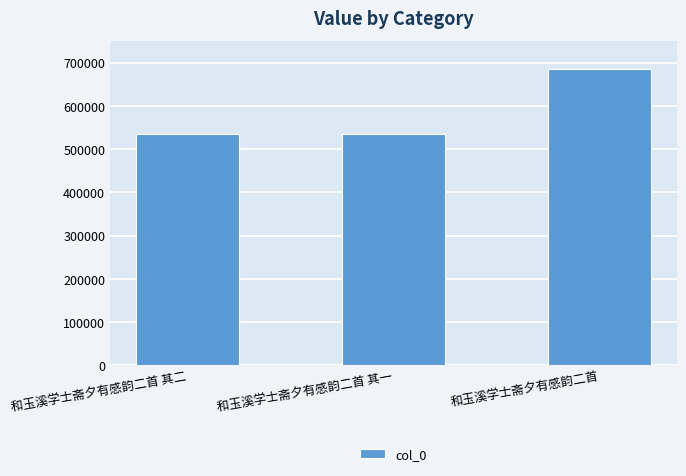

How many categories are shown in the chart?

3